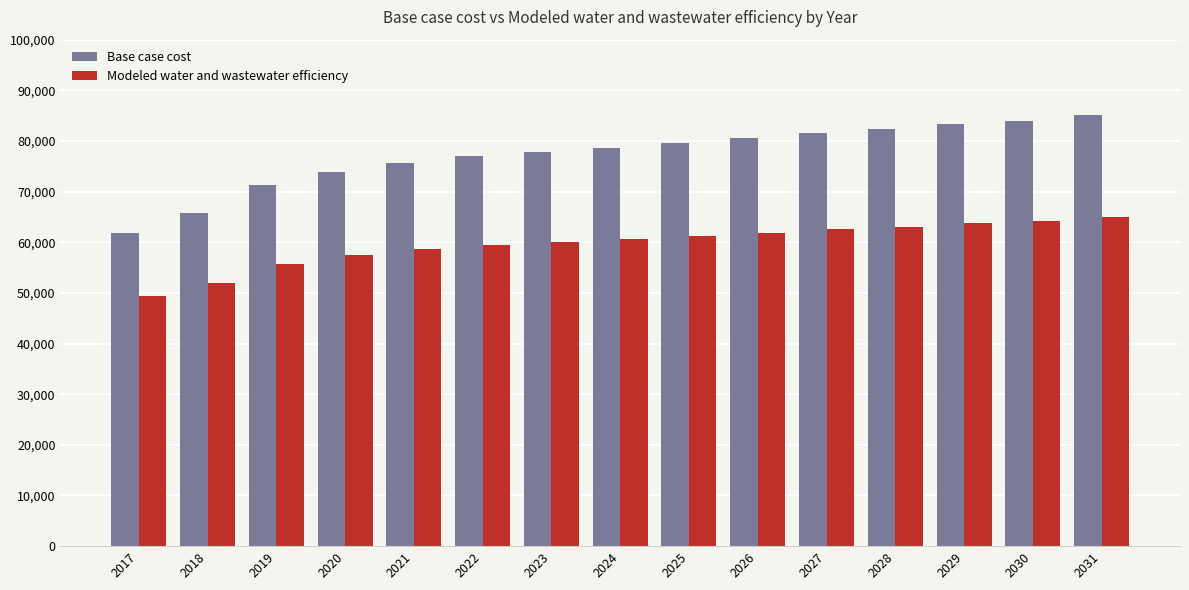

What is the smallest value displayed?

49307.0